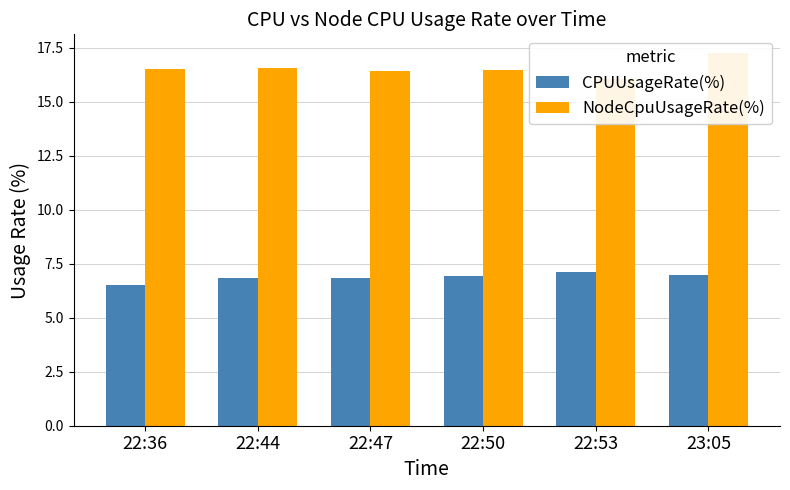

How many bars are there in each group?

2